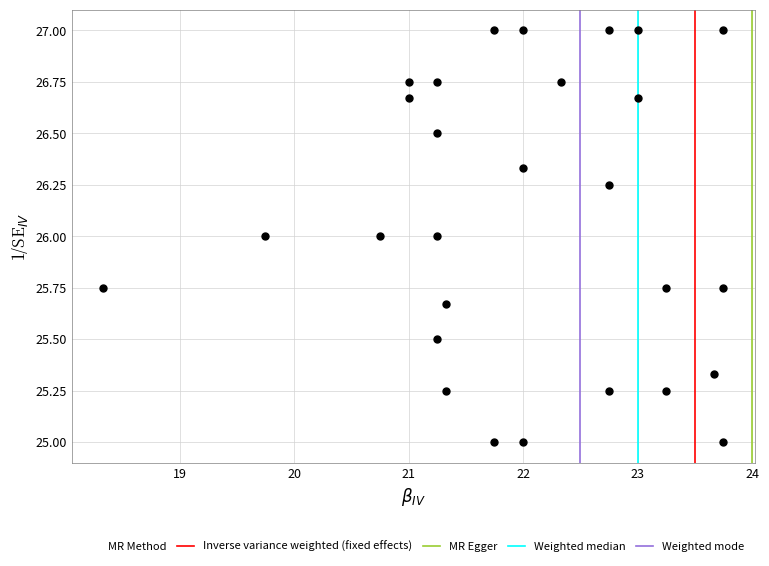

What is the range of X values (max minus min)?

5.4